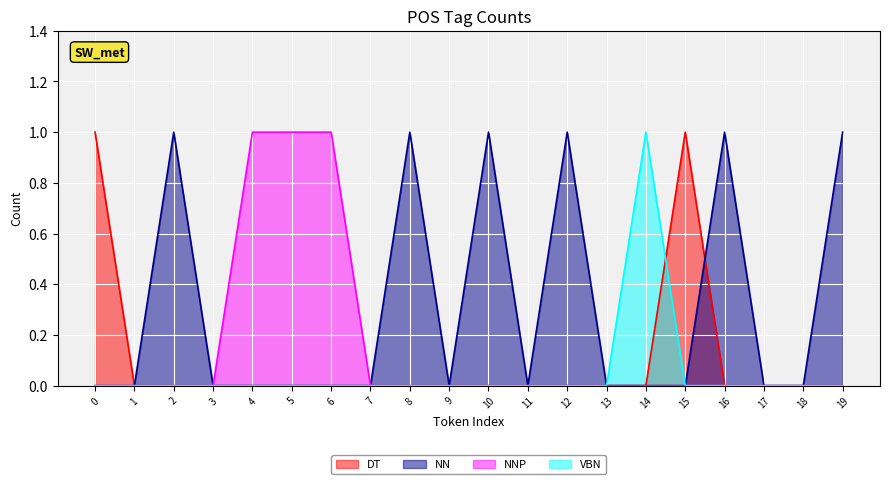

Is the value of NNP at 10 greater than the value of DT at 14?

No